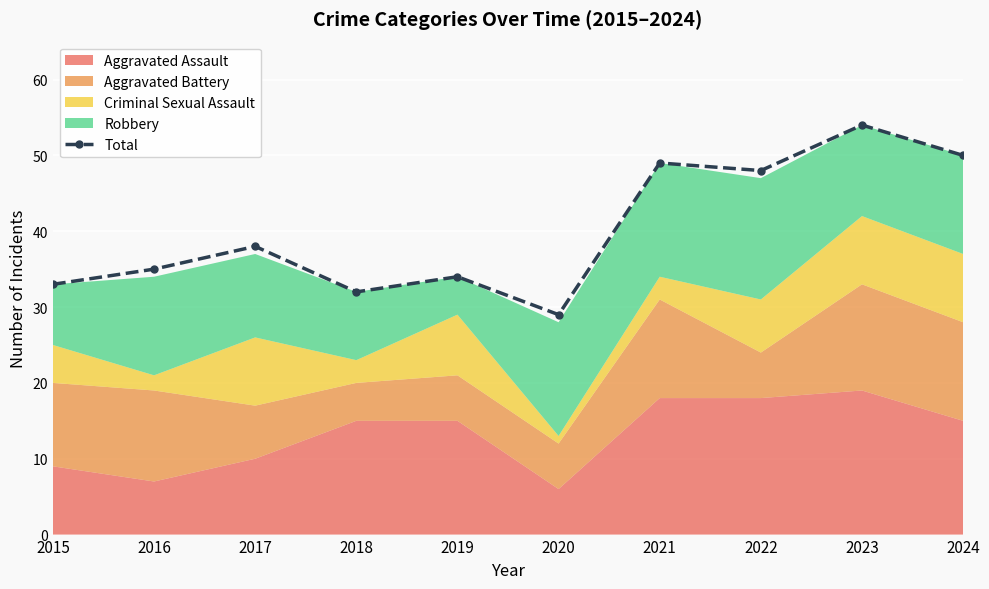

What is the change in value from 2019 to 2024?

+16